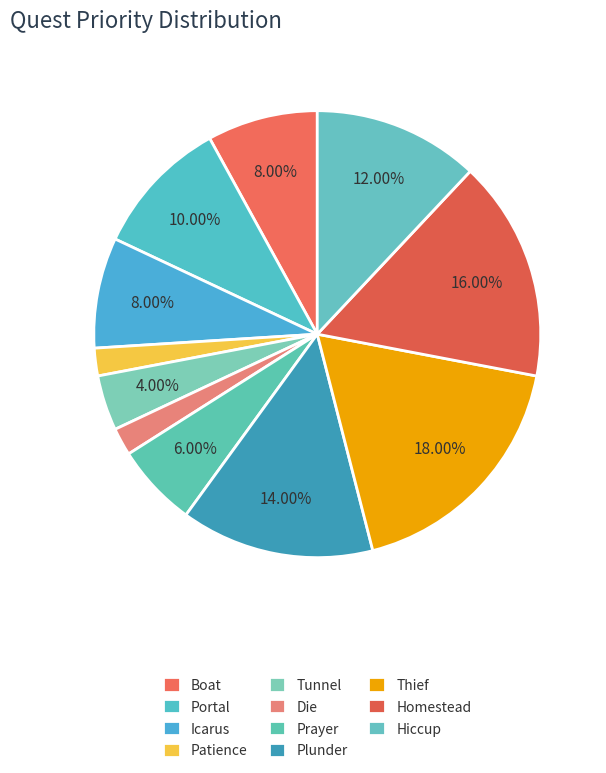

Count the number of slices in the pie.

11